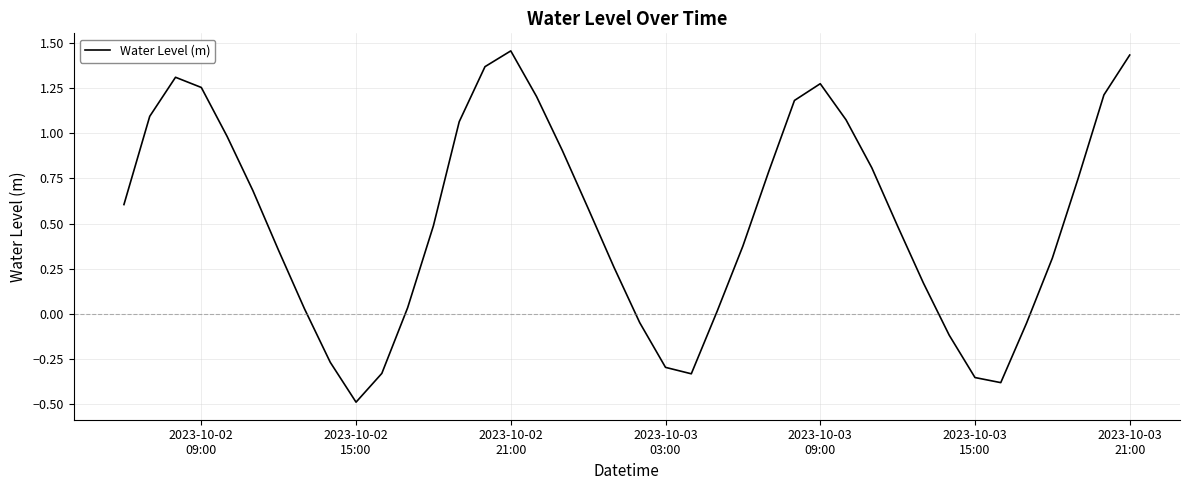

What is the minimum value shown in the chart?

-0.5